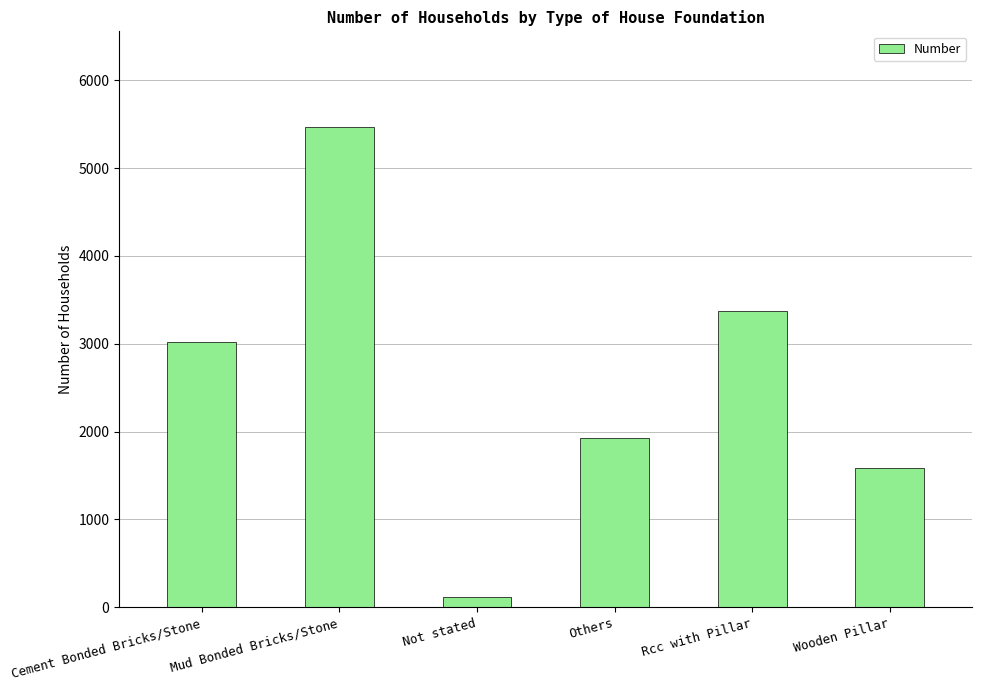

What is the sum of the values at Not stated and Others?

2044